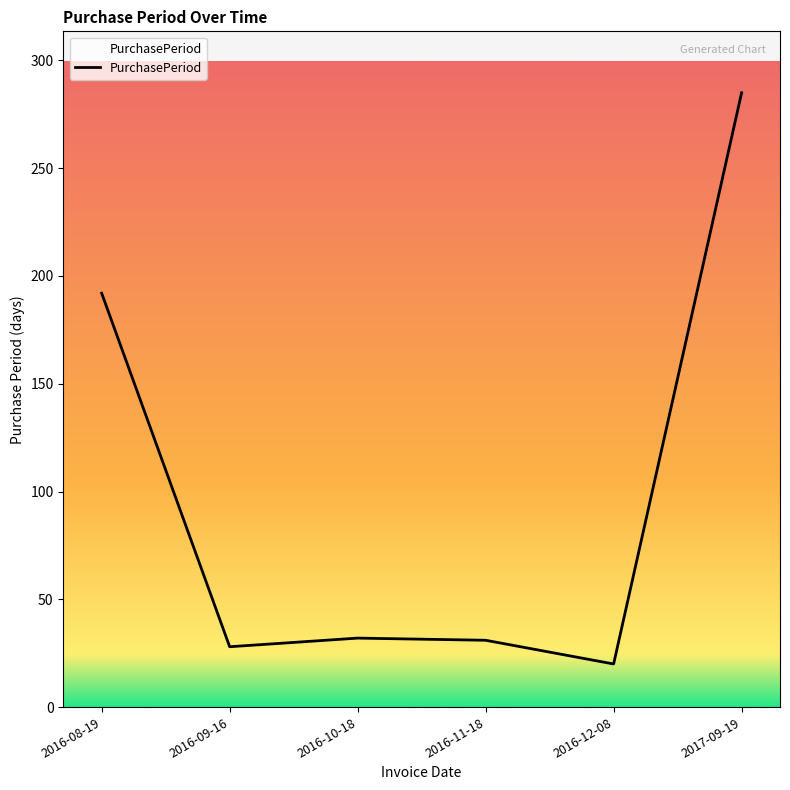

Which label corresponds to the largest value in the chart?

2017-09-19